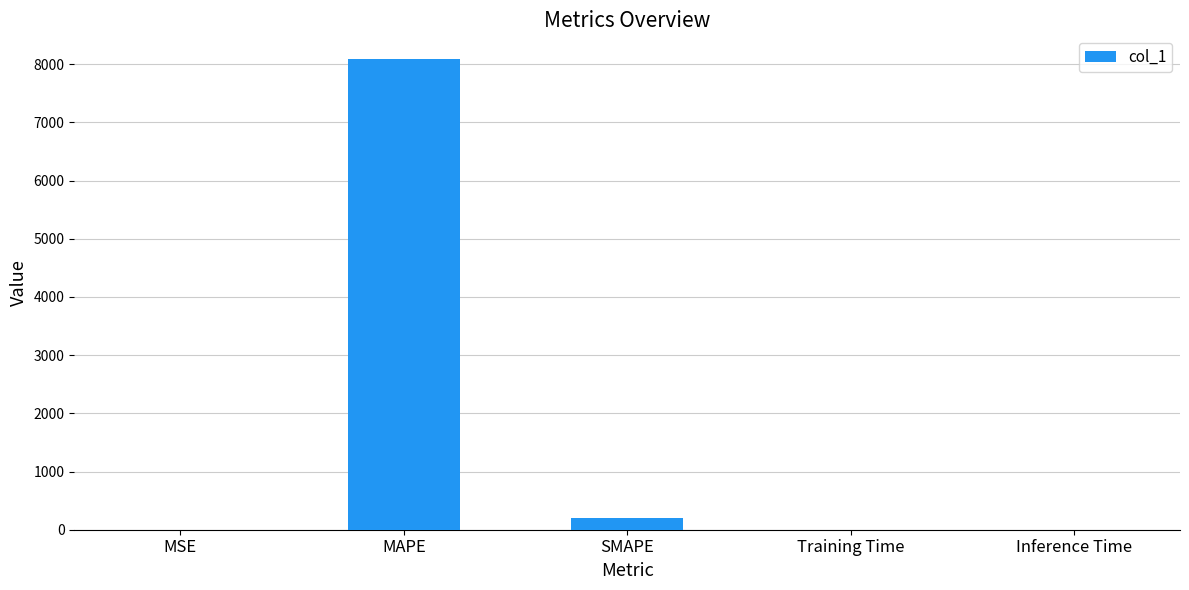

The chart shows a value of 8091.0 at MAPE. True or false?

True